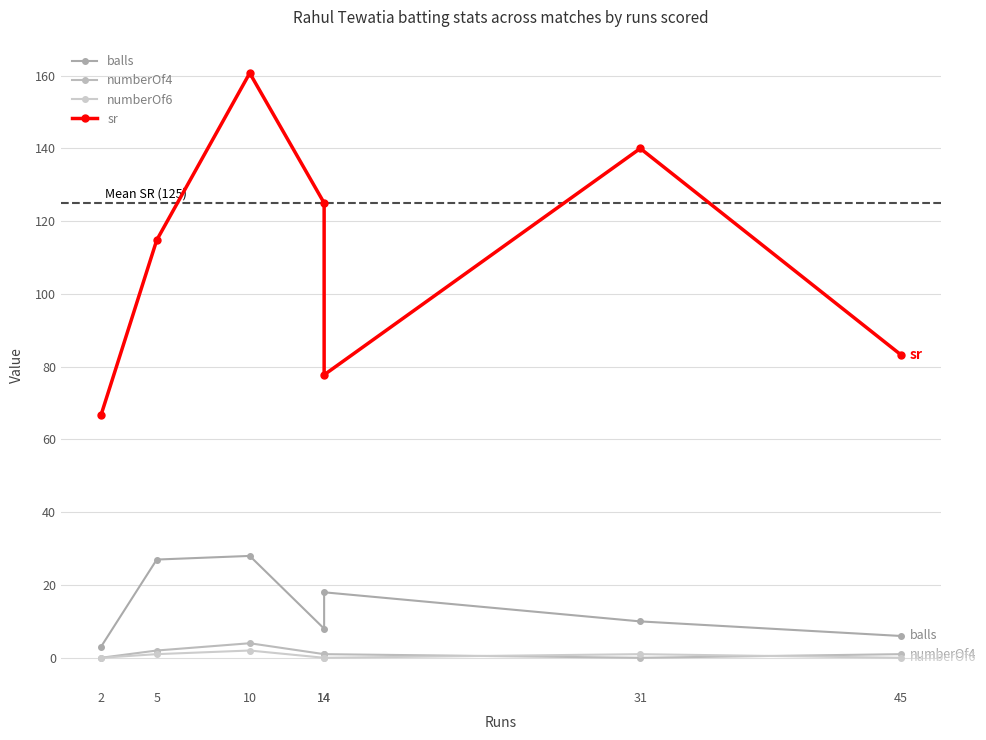

At which category does the chart reach its peak across all series?

10